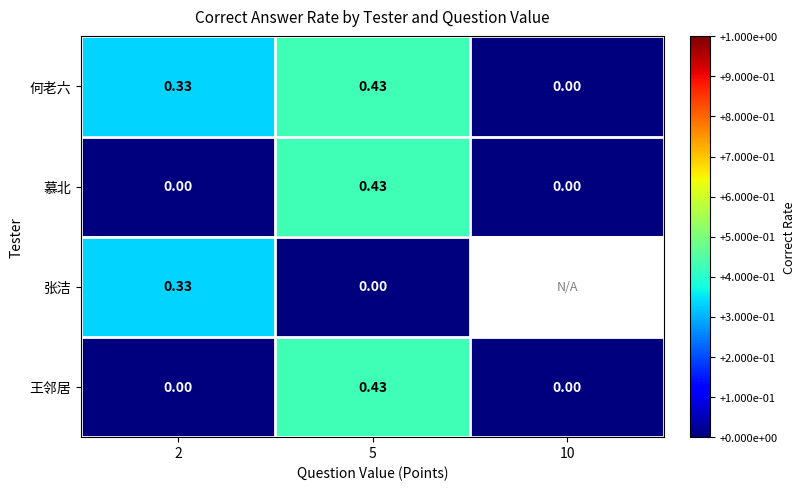

How many values in the 王邻居 series exceed 0?

1